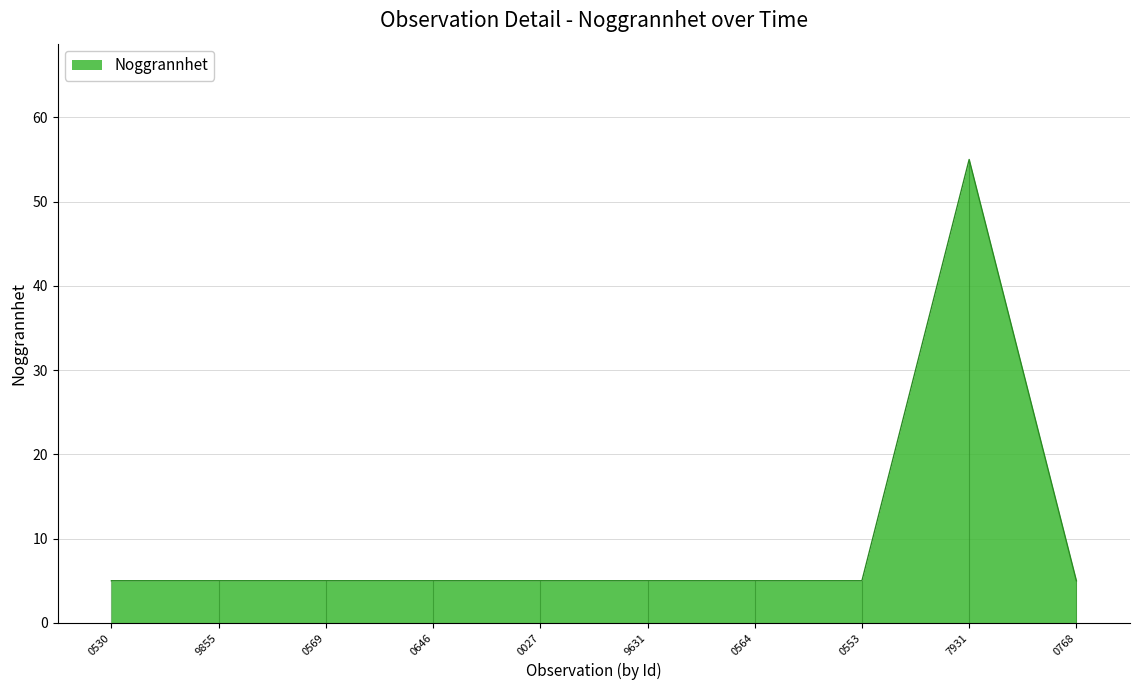

The chart shows a value of 2 at 0530. True or false?

False